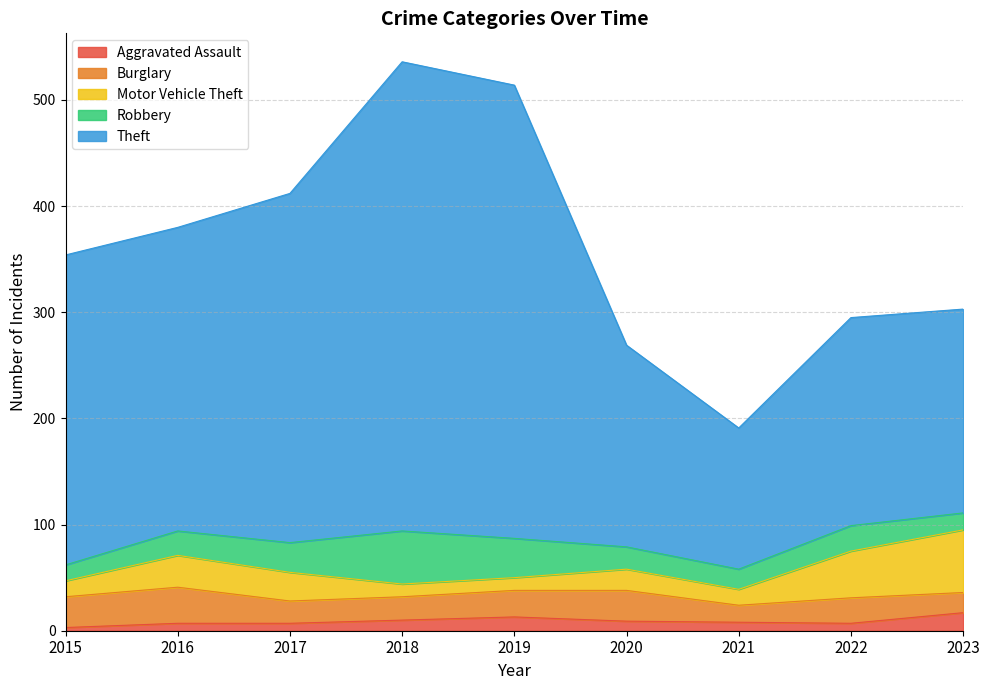

The Robbery series shows 33 at 2021. True or false?

False